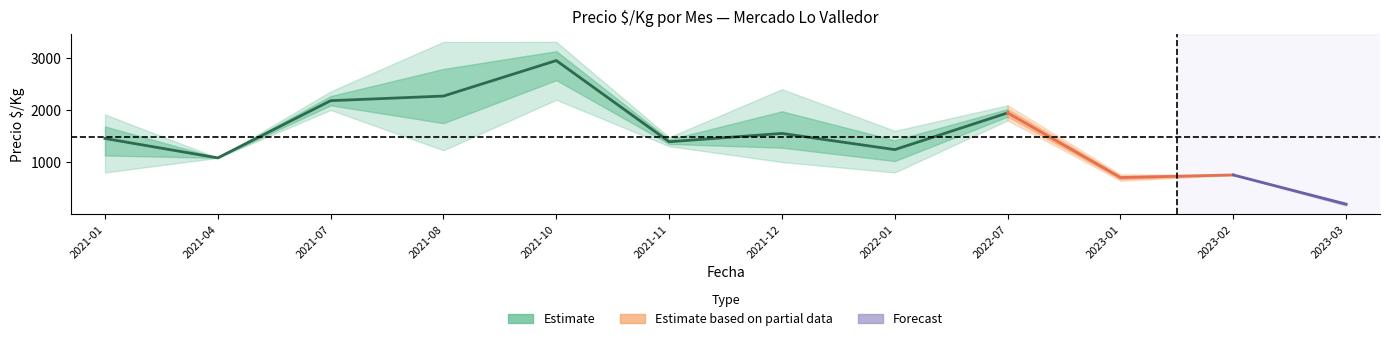

True or false: Precio_mean and Precio_min cross at least once.

False